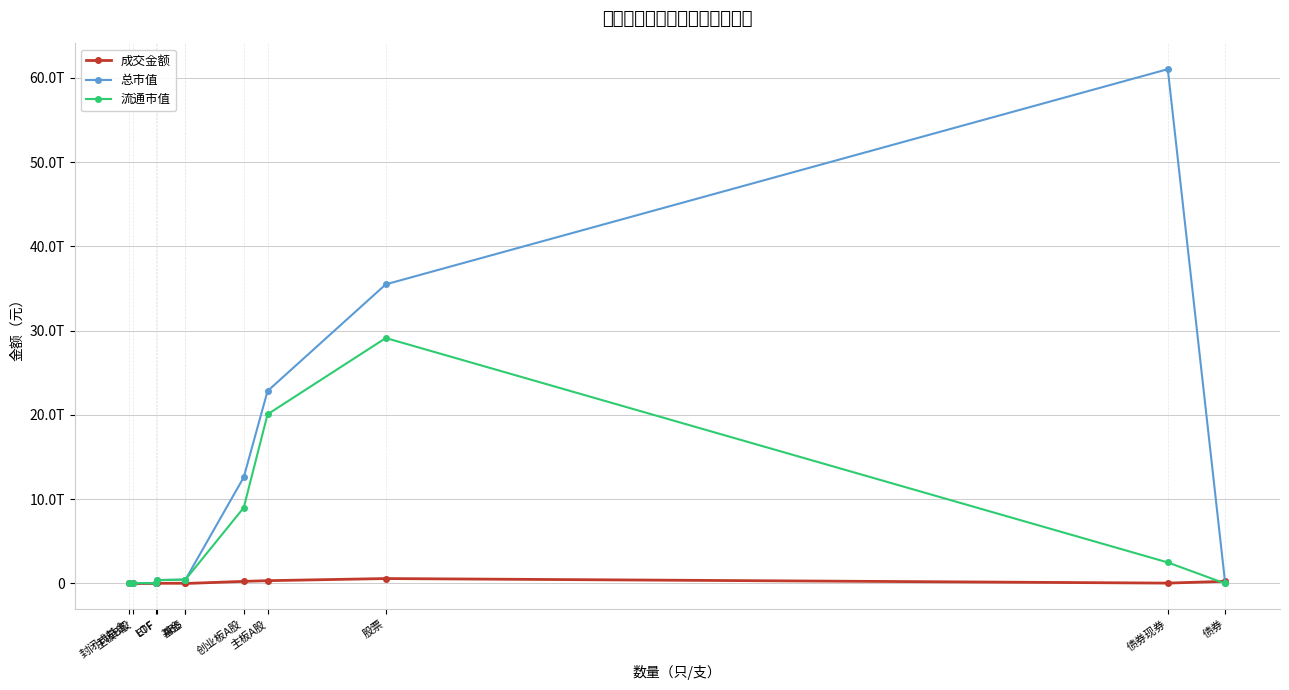

What is the label of the 5th point from the right?

创业板A股